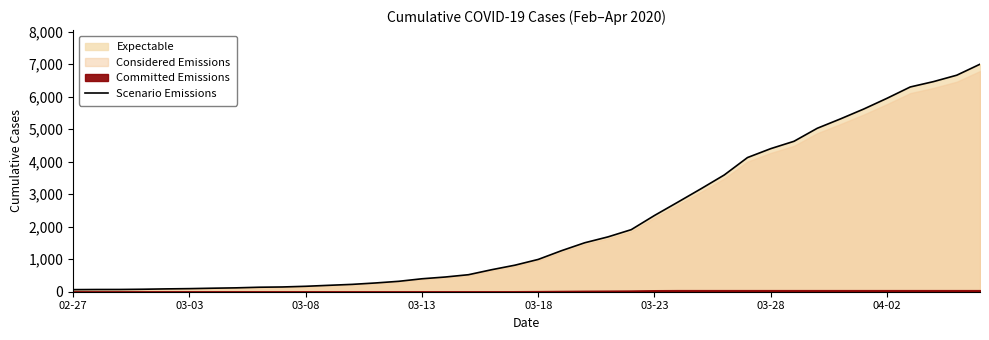

True or false: the data shows 5617 at 34.

True